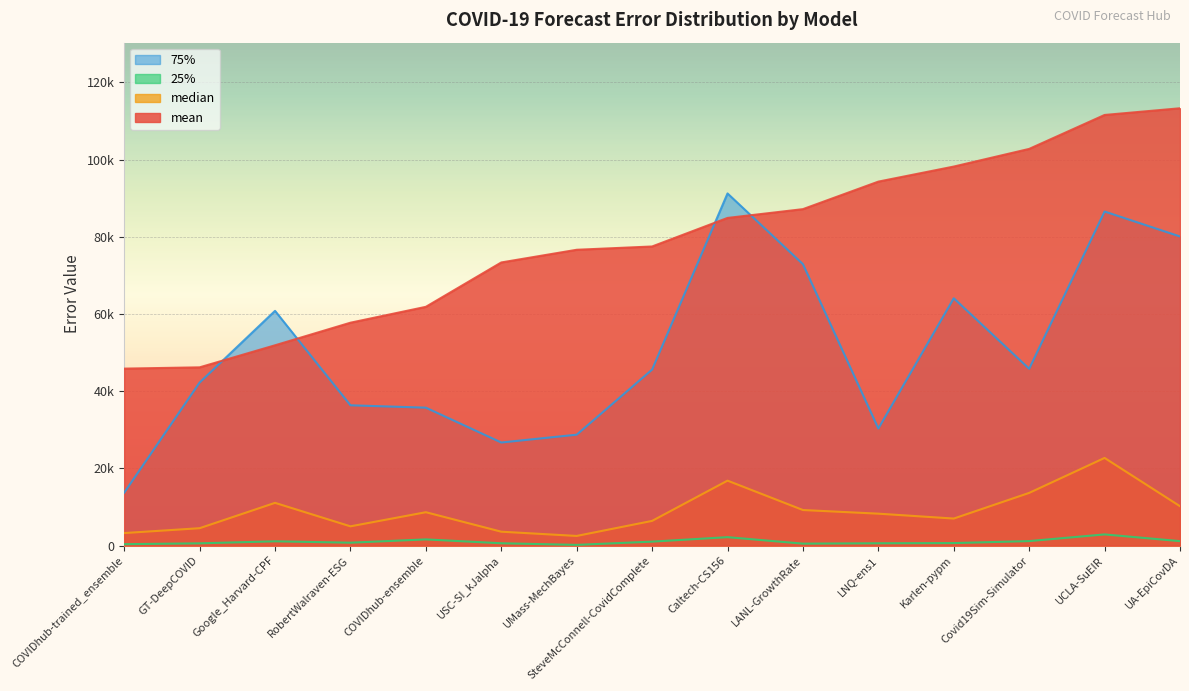

What are all the series names shown in the legend?

75%, 25%, median, mean